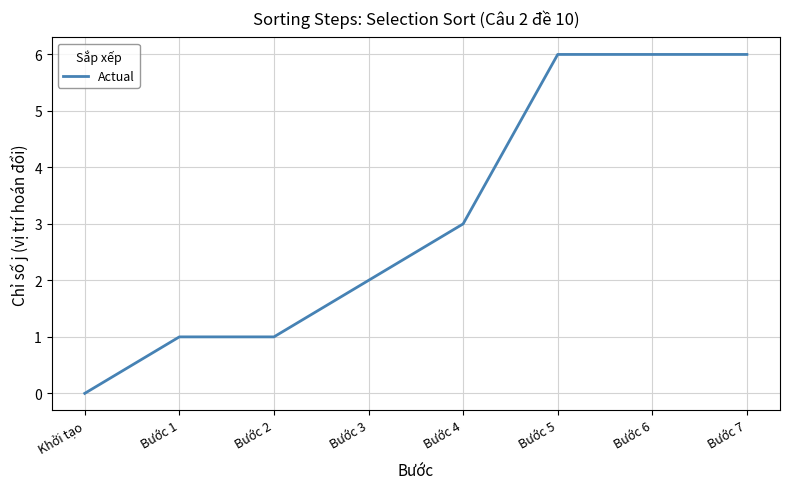

What is the sum of all values?

25